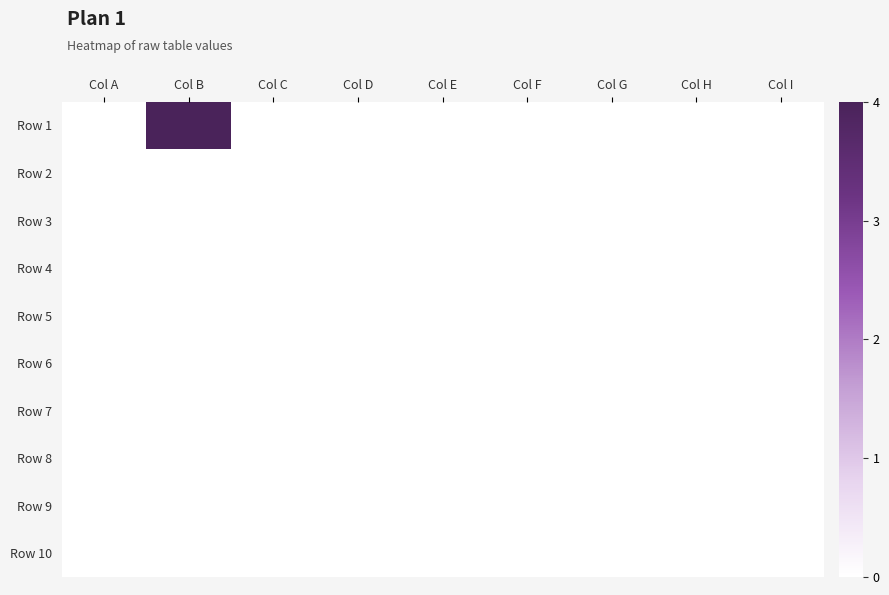

At which category is the sum across all series the highest?

Col B